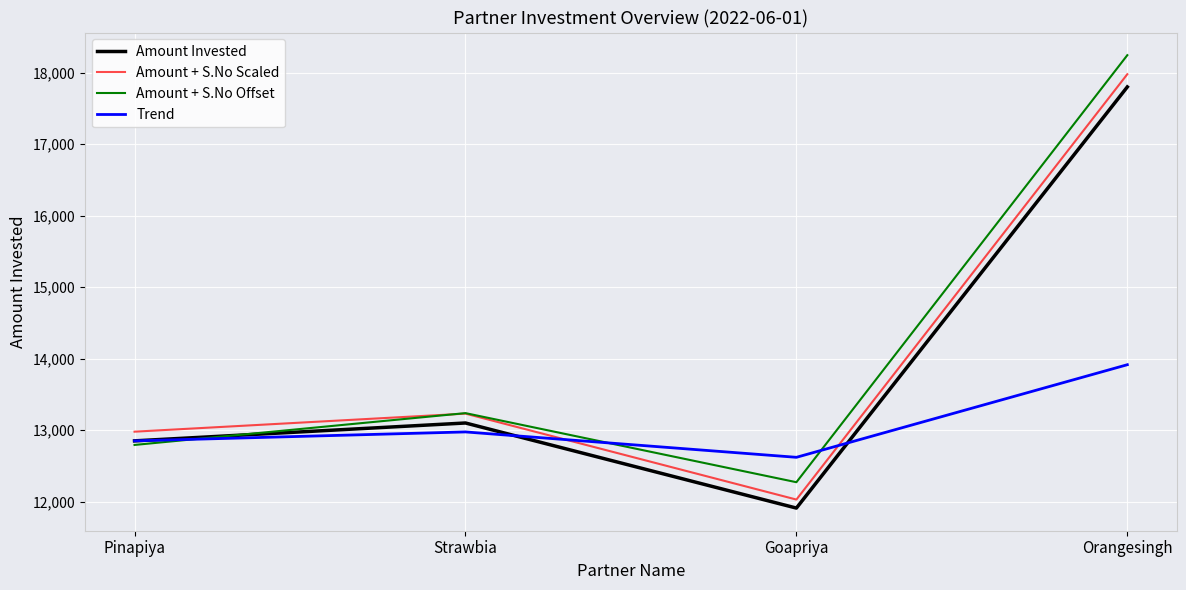

What is the approximate value of Amount + S.No Scaled at Goapriya?

12029.1